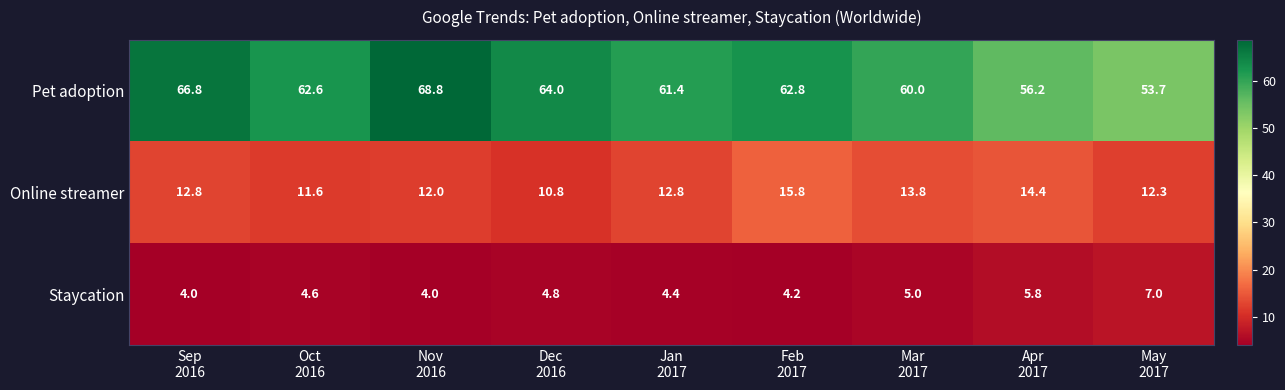

What is the difference between the second highest and second lowest values in the Staycation series?

1.8